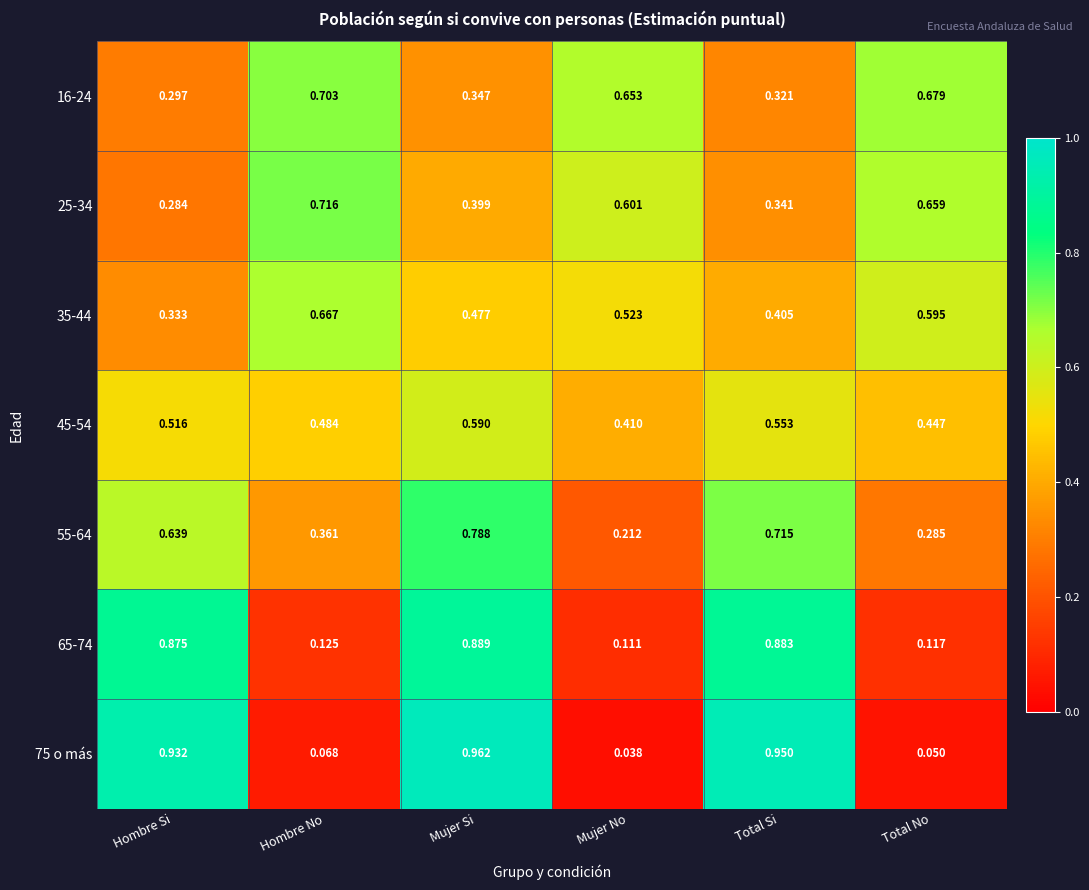

At how many categories does at least one series exceed 0?

6